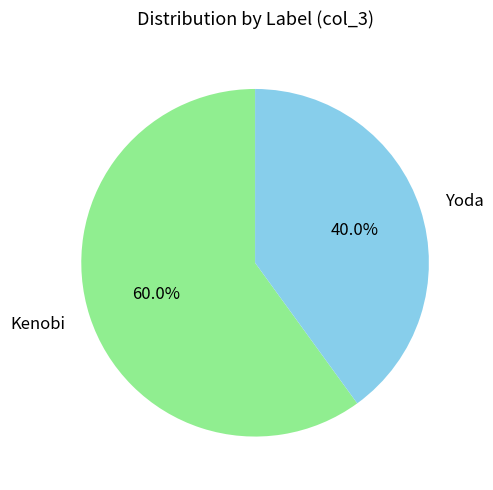

To the nearest percent, what is the difference between the largest and smallest slice percentages?

20%